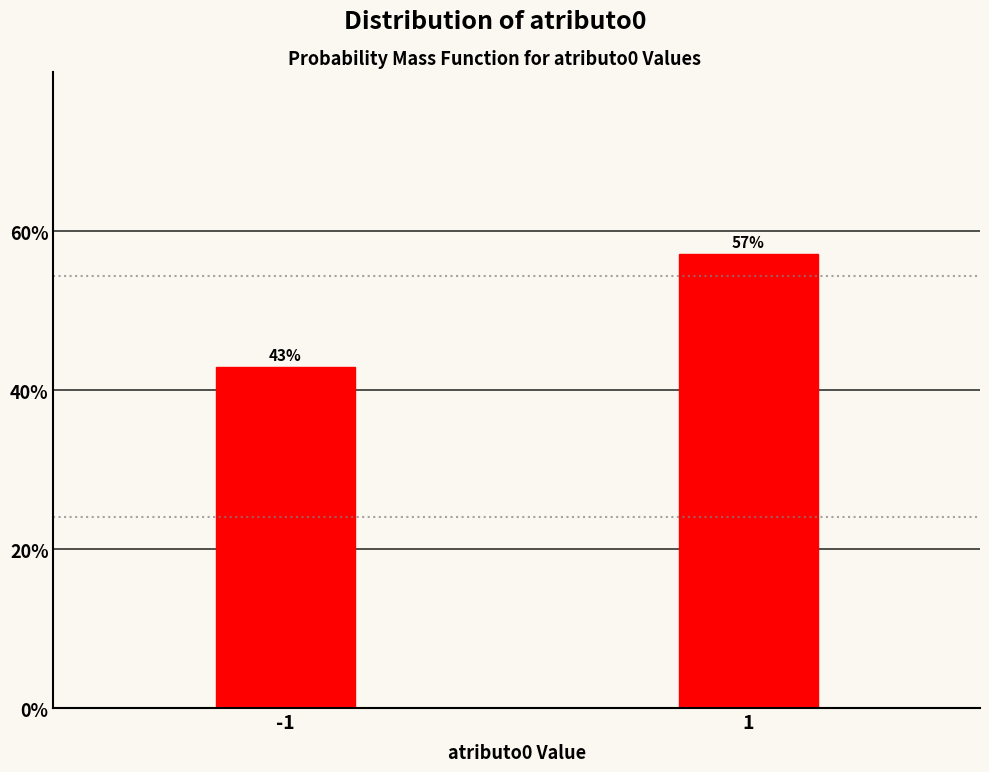

Read the value at -1.

42.9